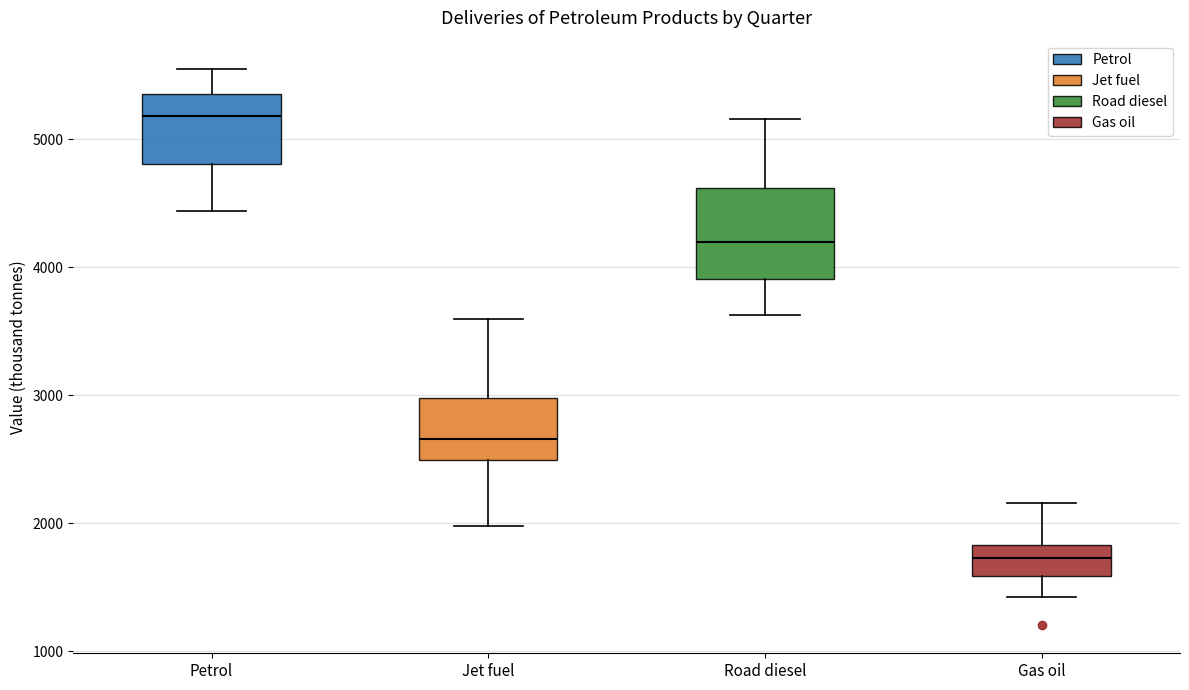

Reading left to right, transcribe this box plot: for each box, give where its median line is, the range the box spans, and where its two whiskers end, as read against the y-axis. The values are not printed on the chart, so give them approximately, as read against the axis.

Petrol: median 5200, box 4800 to 5400, whiskers 4400 to 5600
Jet fuel: median 2700, box 2500 to 3000, whiskers 2000 to 3600
Road diesel: median 4200, box 3900 to 4600, whiskers 3600 to 5200
Gas oil: median 1700, box 1600 to 1800, whiskers 1400 to 2200